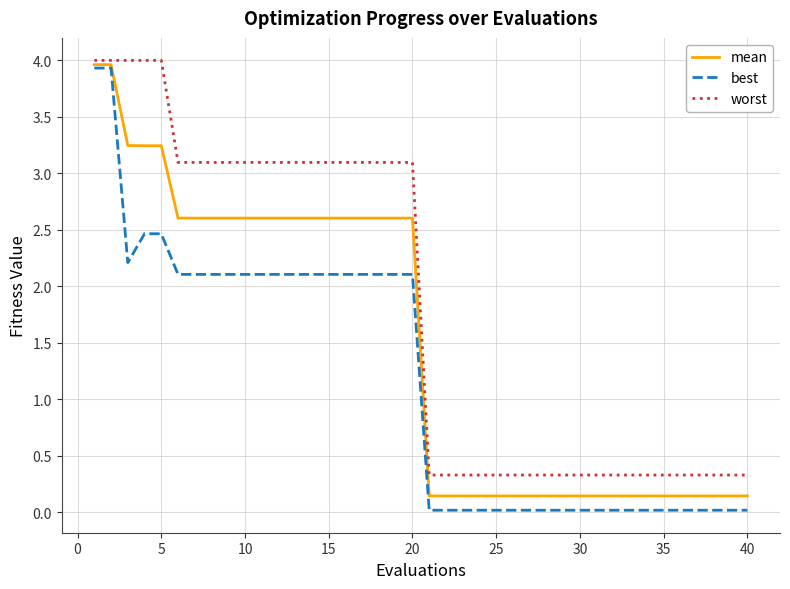

What is the highest value of the worst series?

4.0